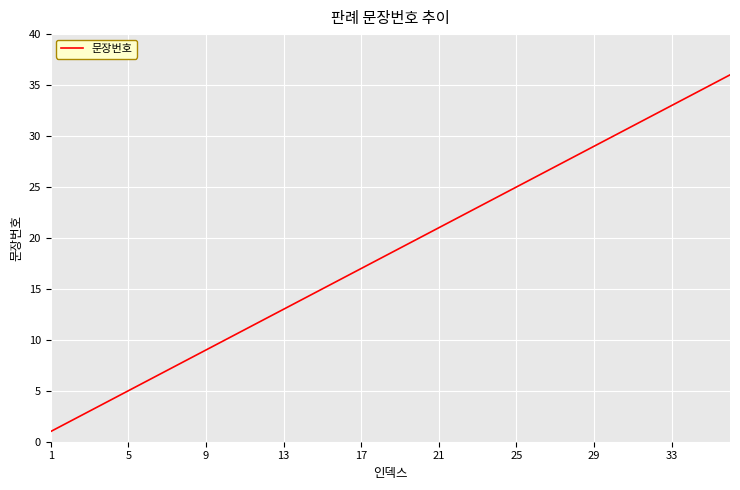

What is the maximum value shown in the chart?

36